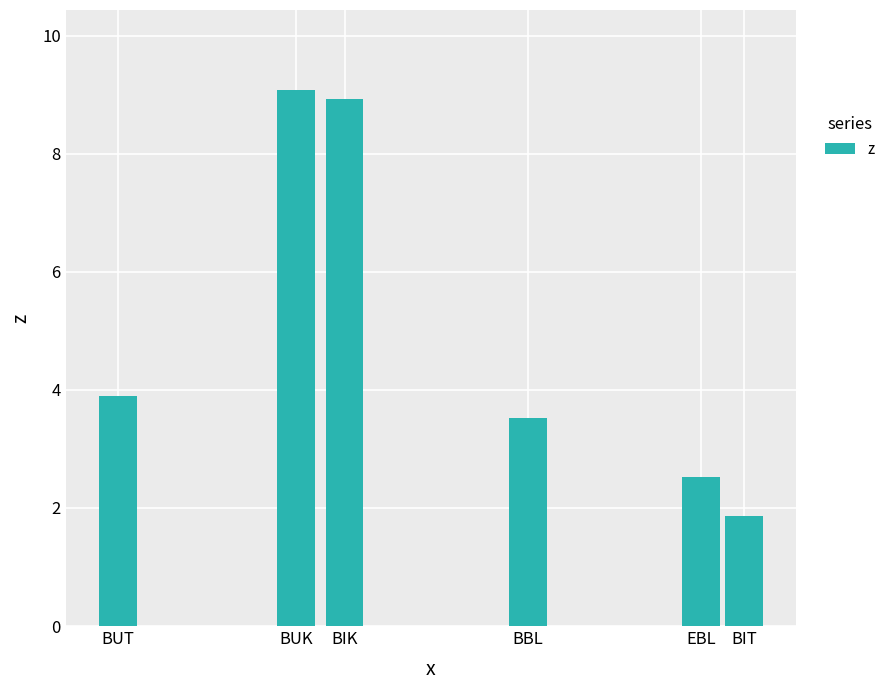

List the labels in order of value, largest first.

BUK, BIK, BUT, BBL, EBL, BIT